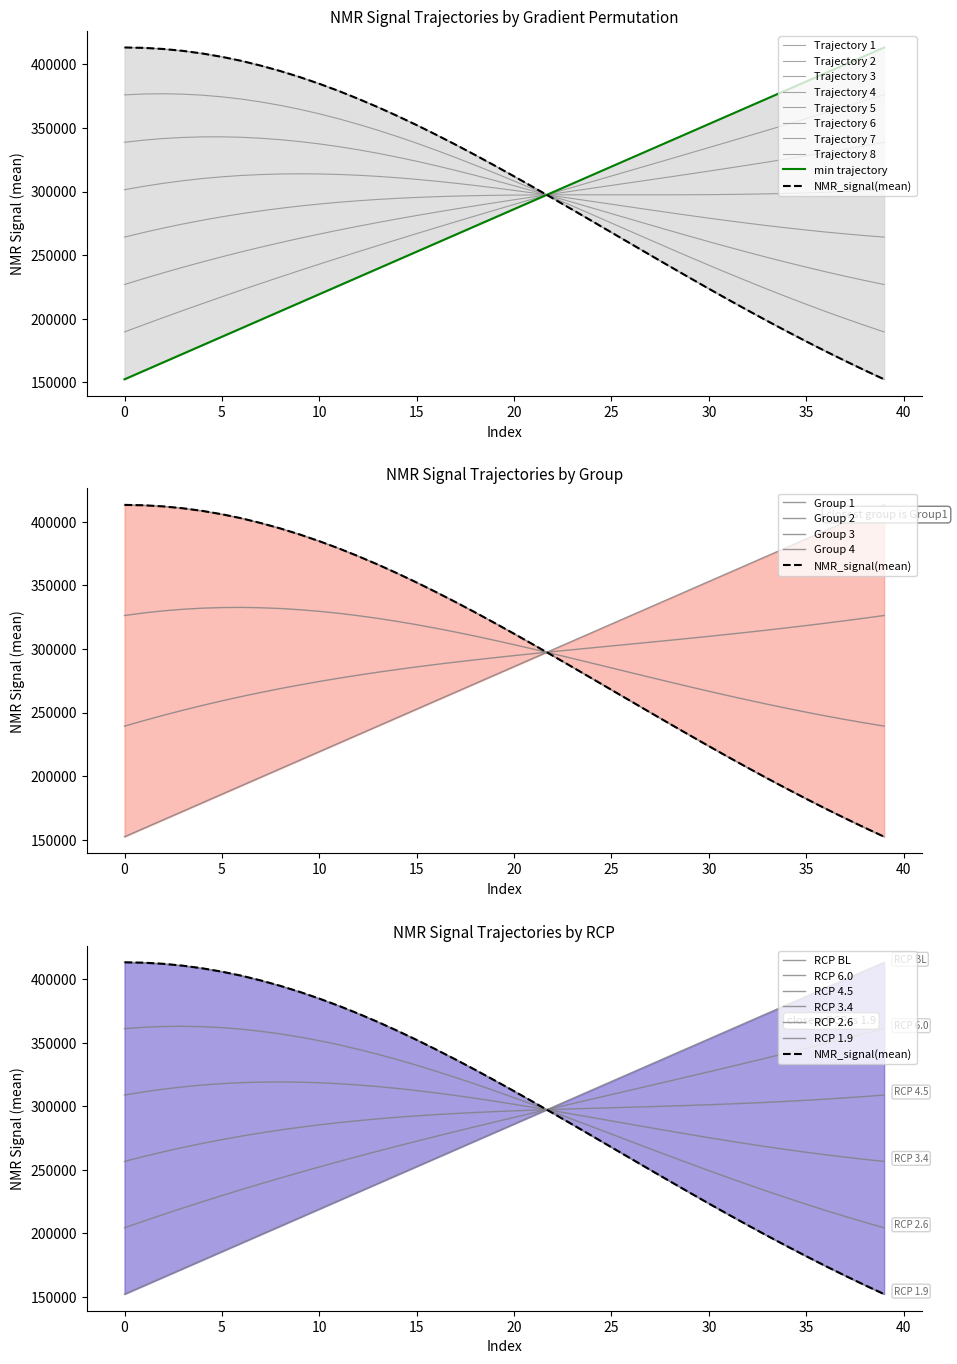

At which label is NMR_signal(mean) closest to 282810?

23